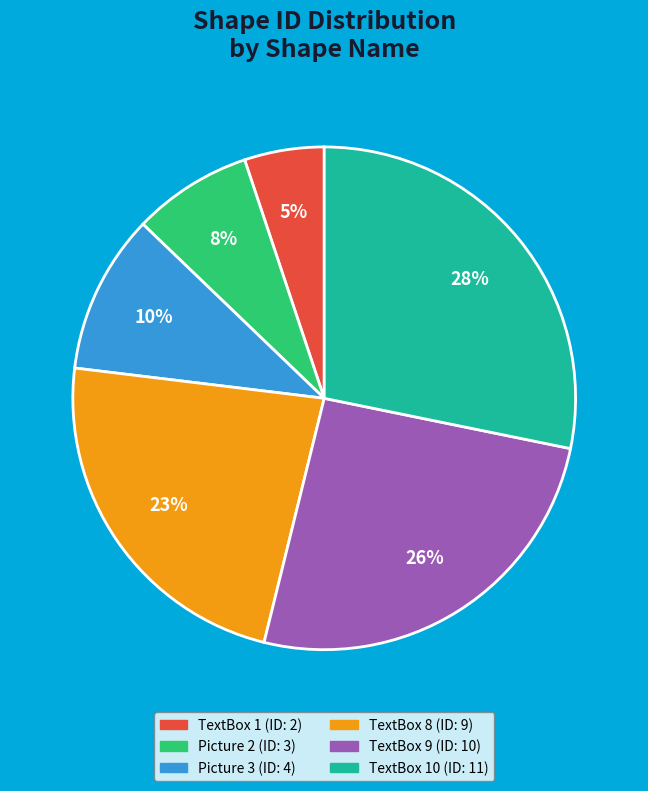

Is there any slice that represents more than half of the pie?

No